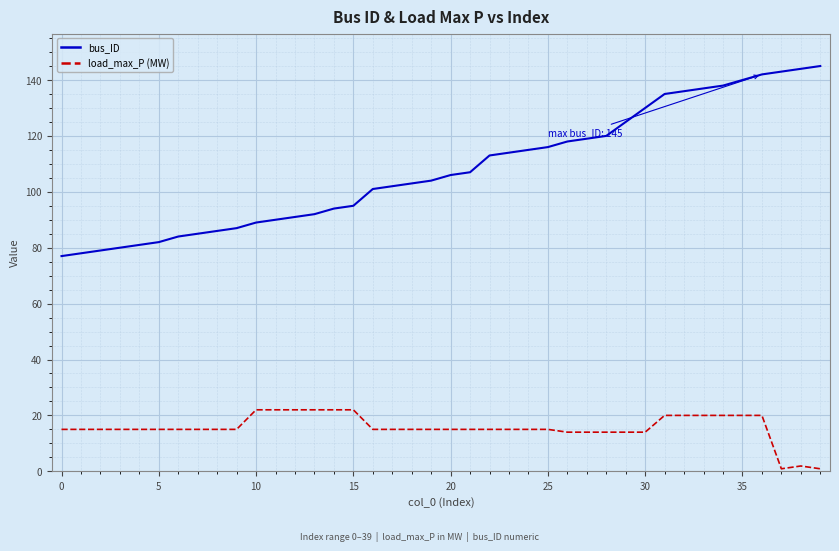

What is the sum of all bus_ID values?

4323.0